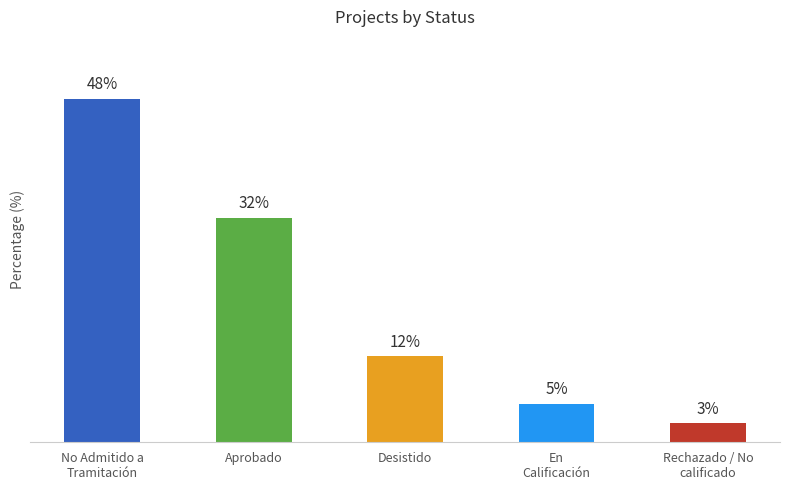

At which label does the data first exceed 12?

No Admitido a Tramitación